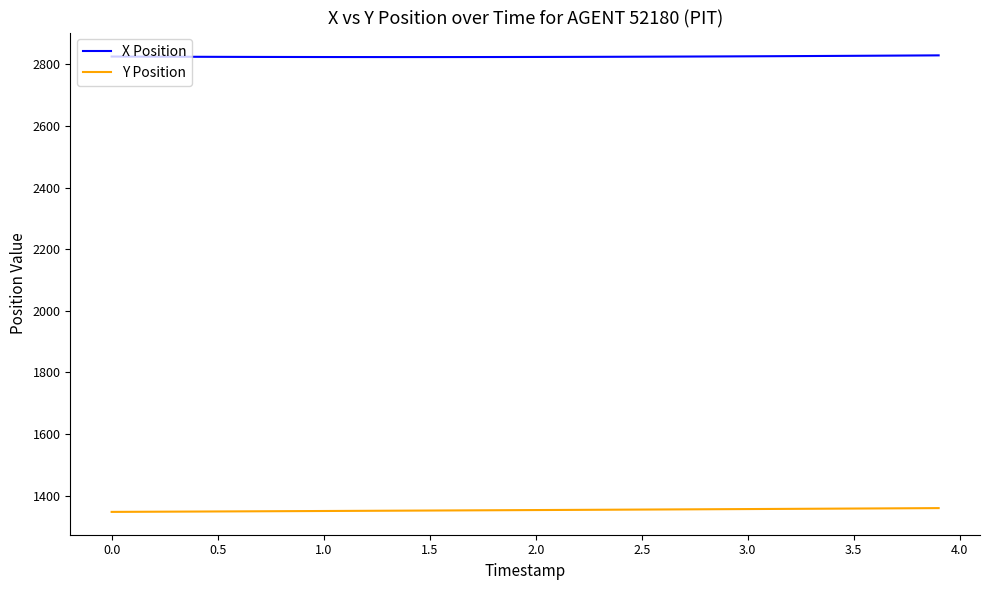

Does the chart display data point markers on the line(s)?

No